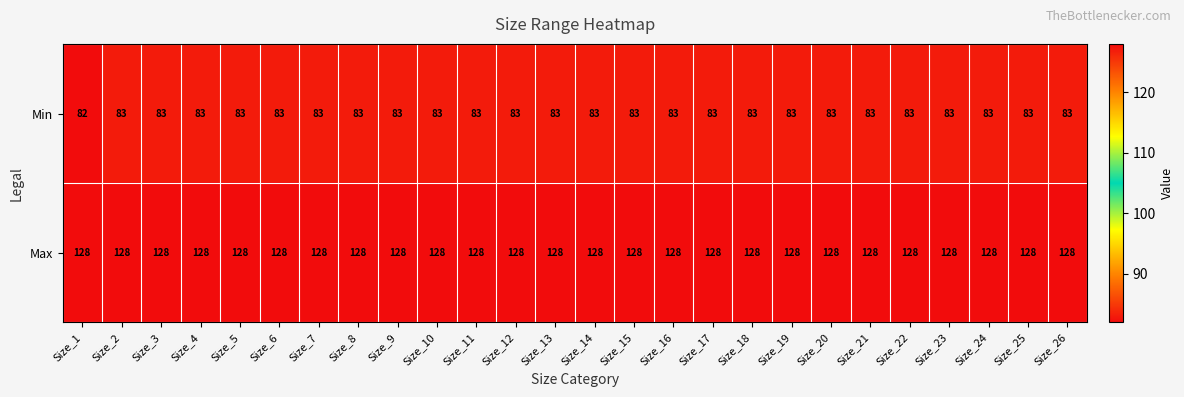

Is the value of Max at Size_3 greater than the value of Min at Size_25?

Yes